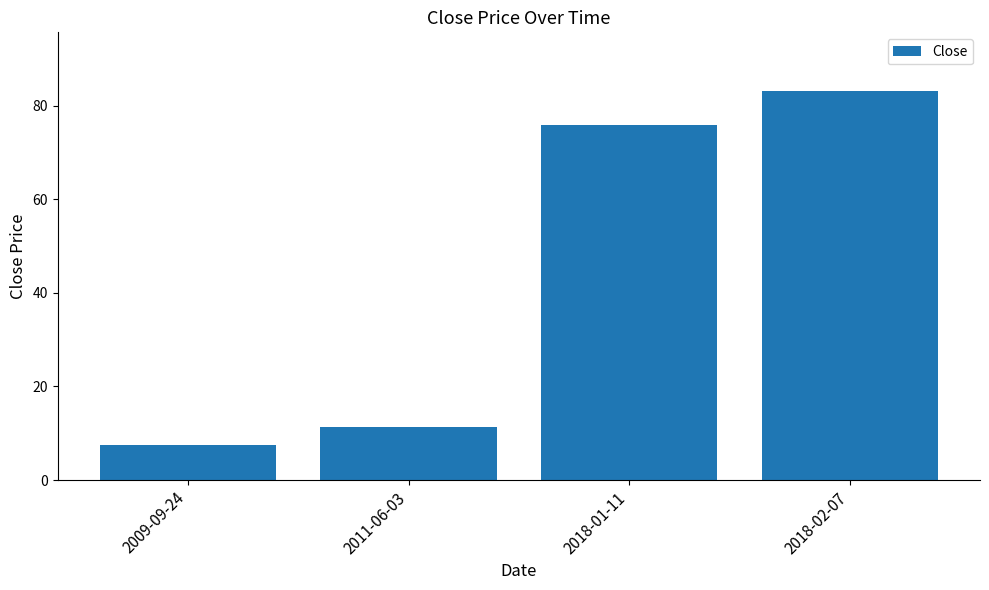

Which has a higher value, 2011-06-03 or 2018-02-07?

2018-02-07